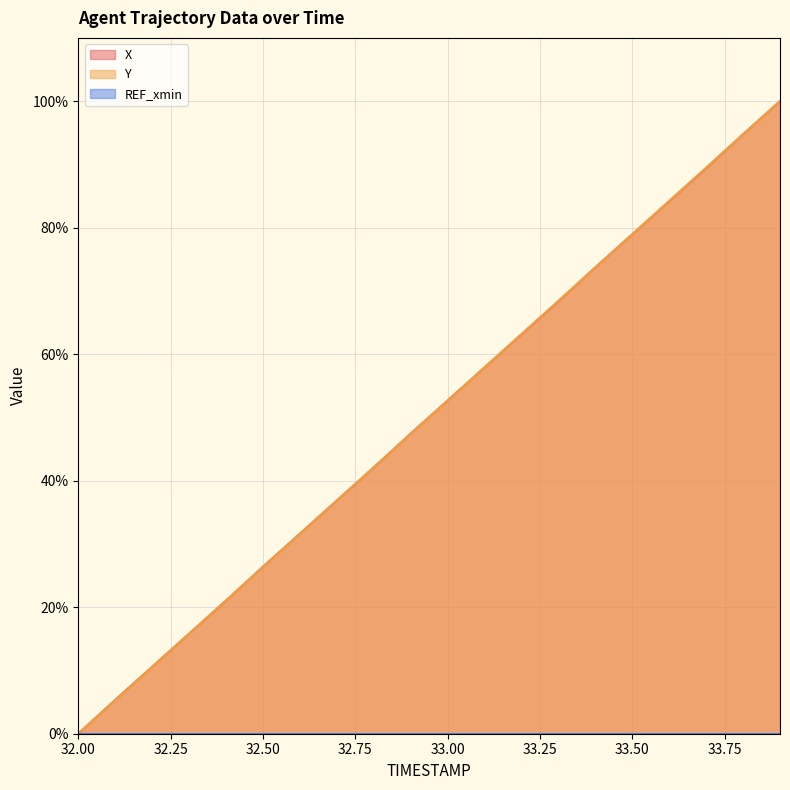

How many lines are shown in the chart?

3